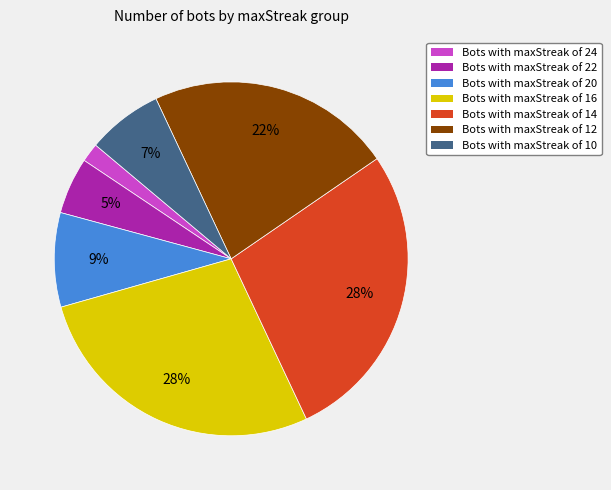

True or false: Bots with maxStreak of 22 accounts for 5% of the total.

True